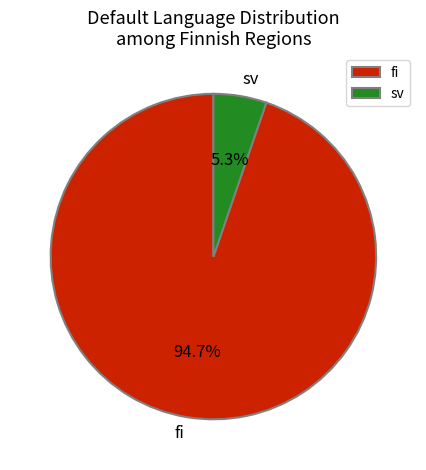

Approximately how many times larger is the value at sv compared to fi?

0.1